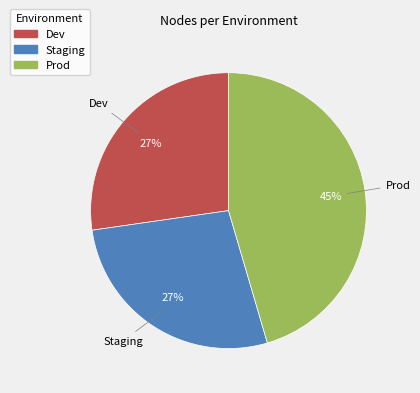

Which category has the biggest portion of the pie?

Prod